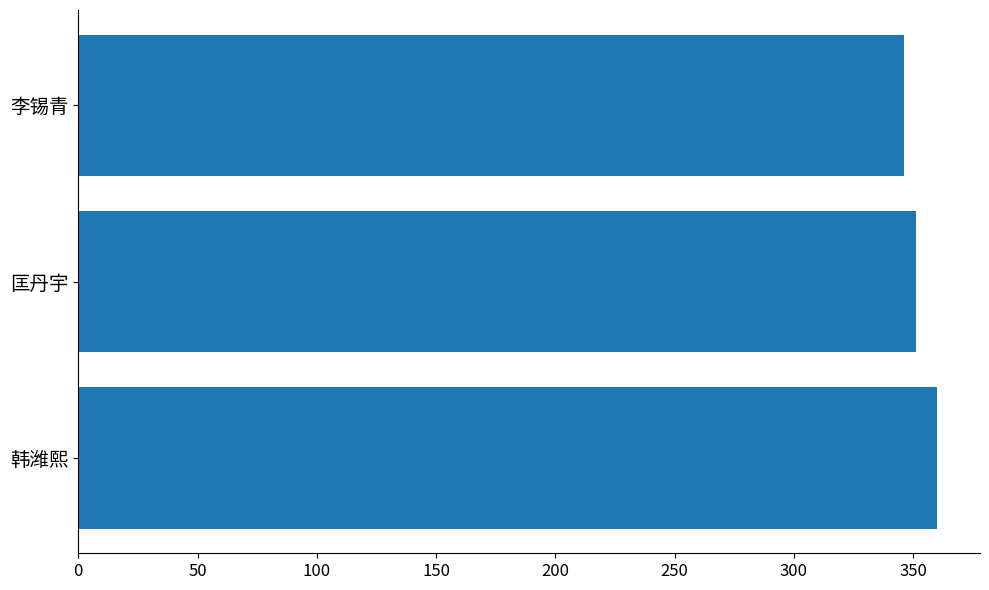

Rank the categories by value from lowest to highest.

李锡青, 匡丹宇, 韩潍熙